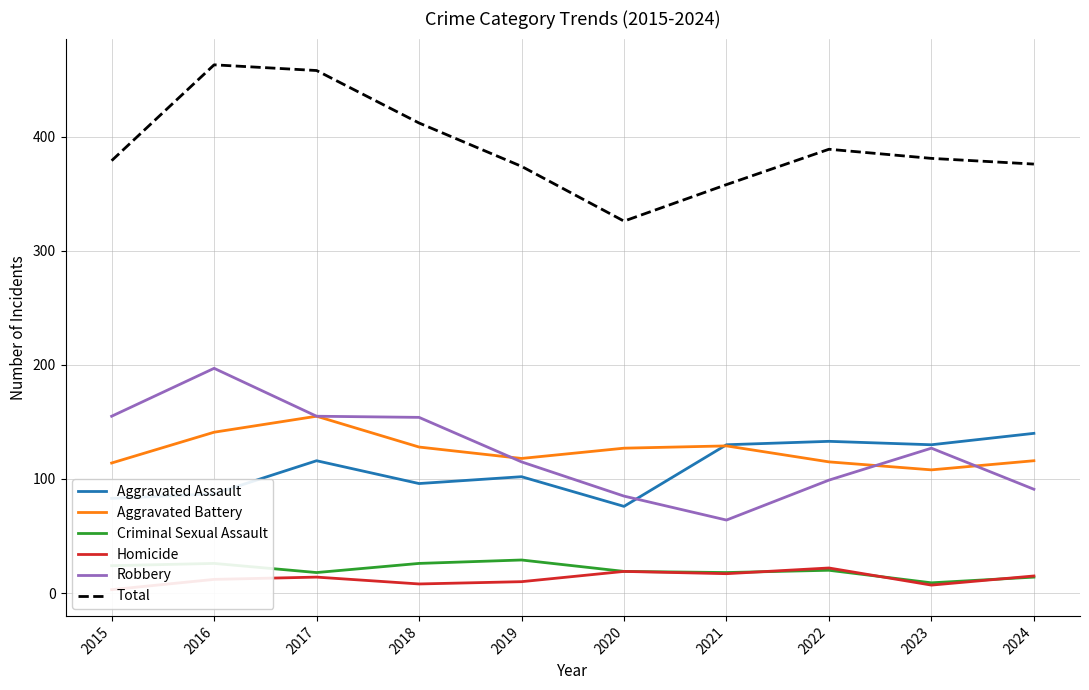

How many data points does each series have?

10